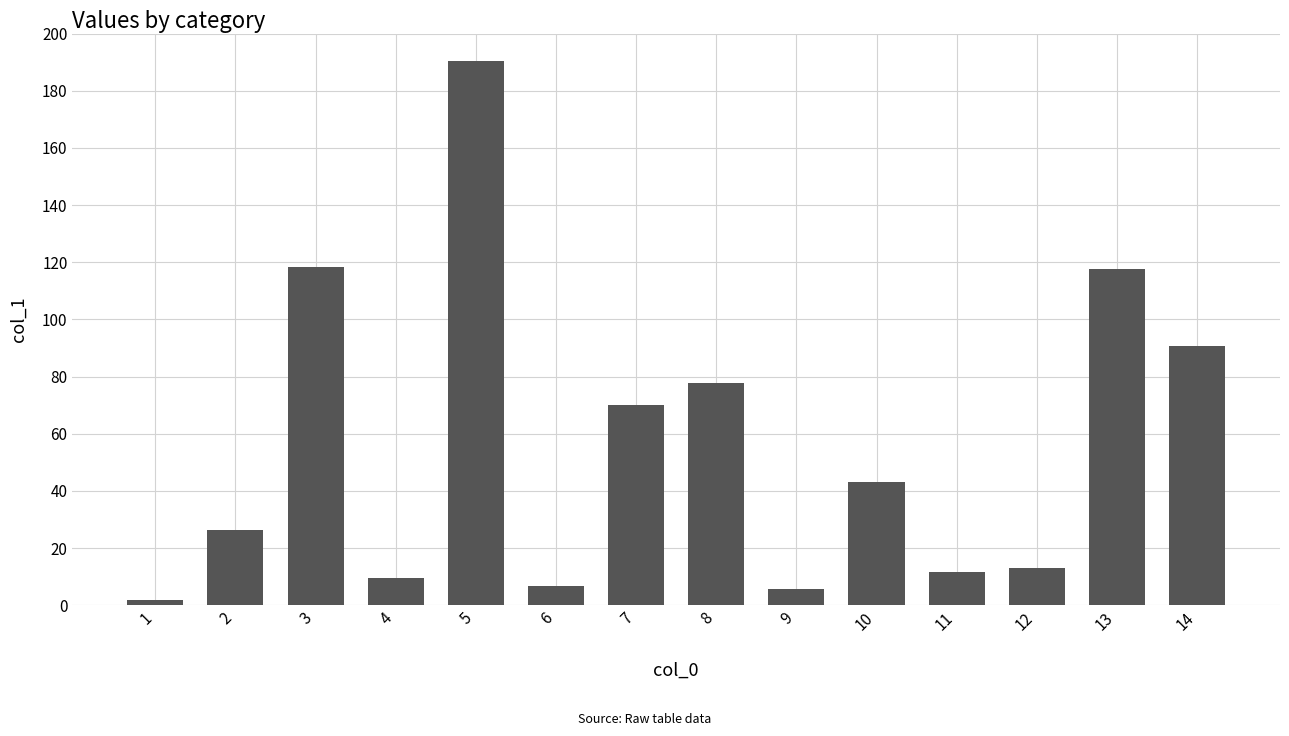

Where does the data first go above 43?

3